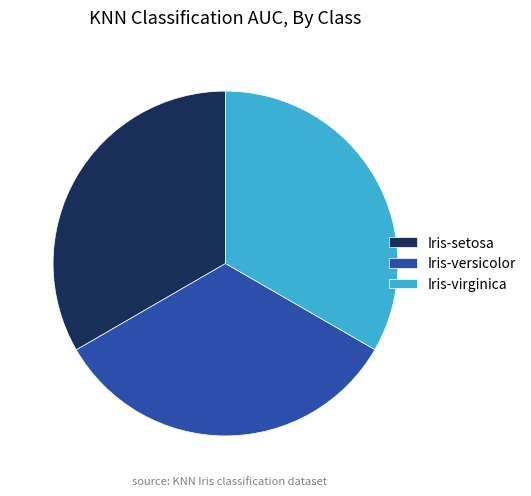

How many slices are in this pie chart?

3